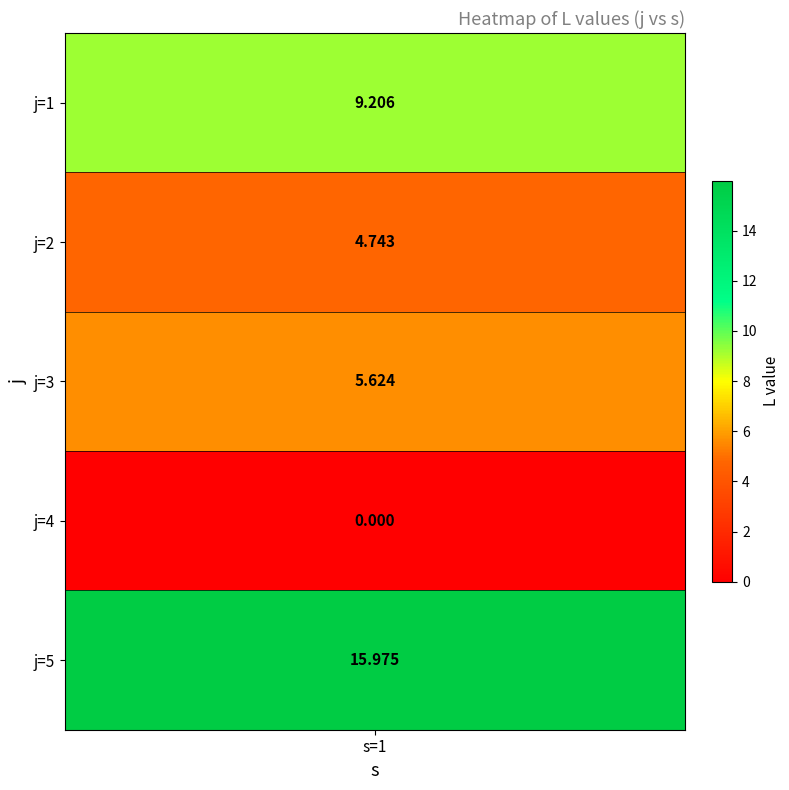

What is the difference between the maximum and minimum values?

16.0